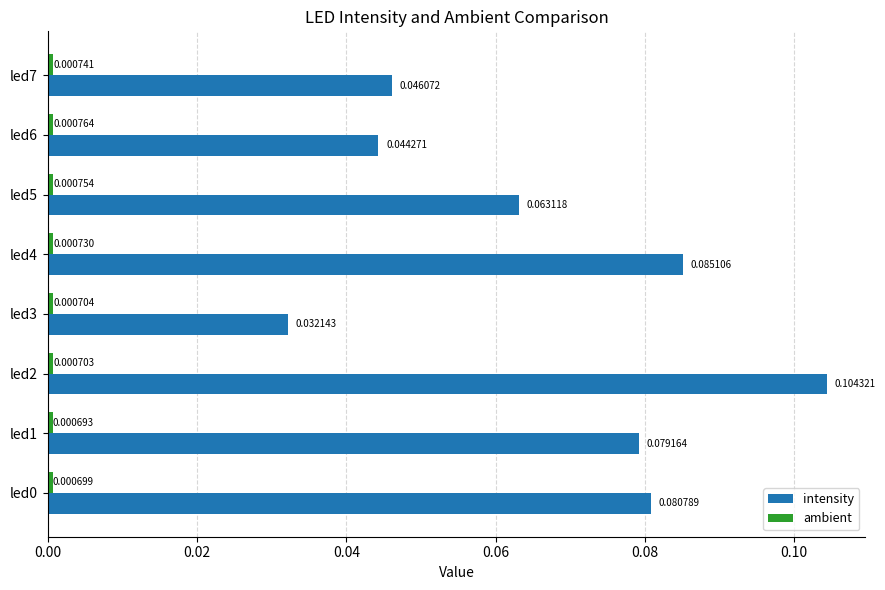

Between led2 and led6, which series saw the biggest shift?

intensity